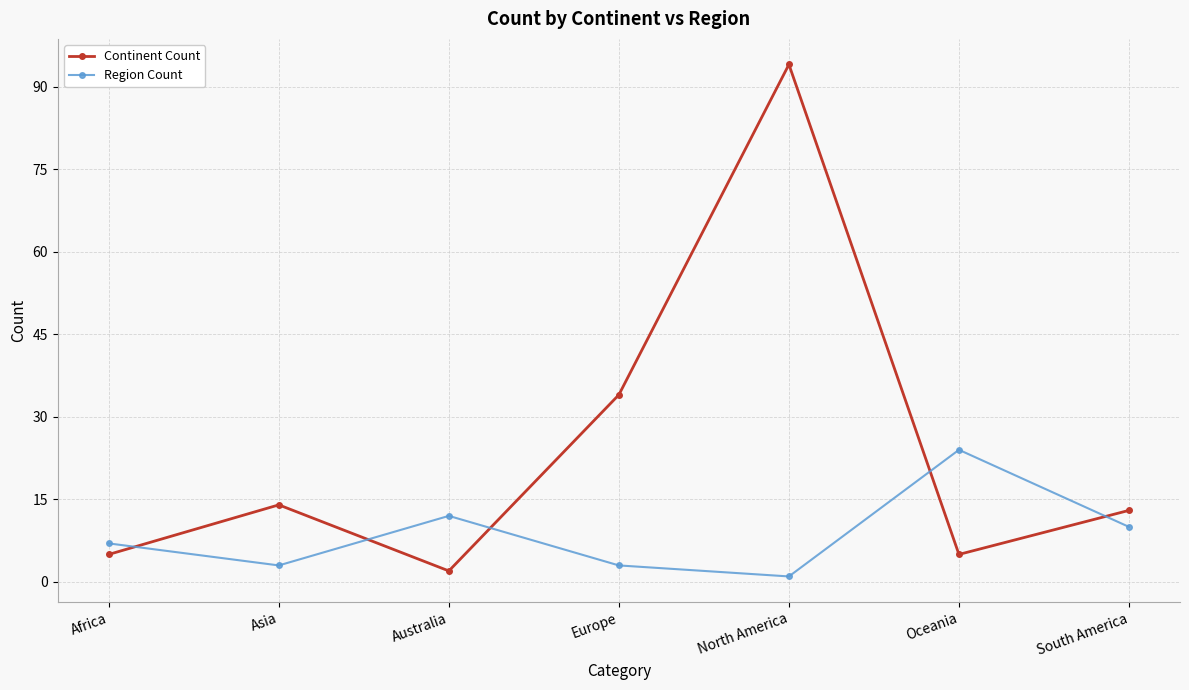

Reading left to right, list all the values displayed in this chart.

Continent Count: 5	14	2	34	94	5	13
Region Count: 7	3	12	3	1	24	10